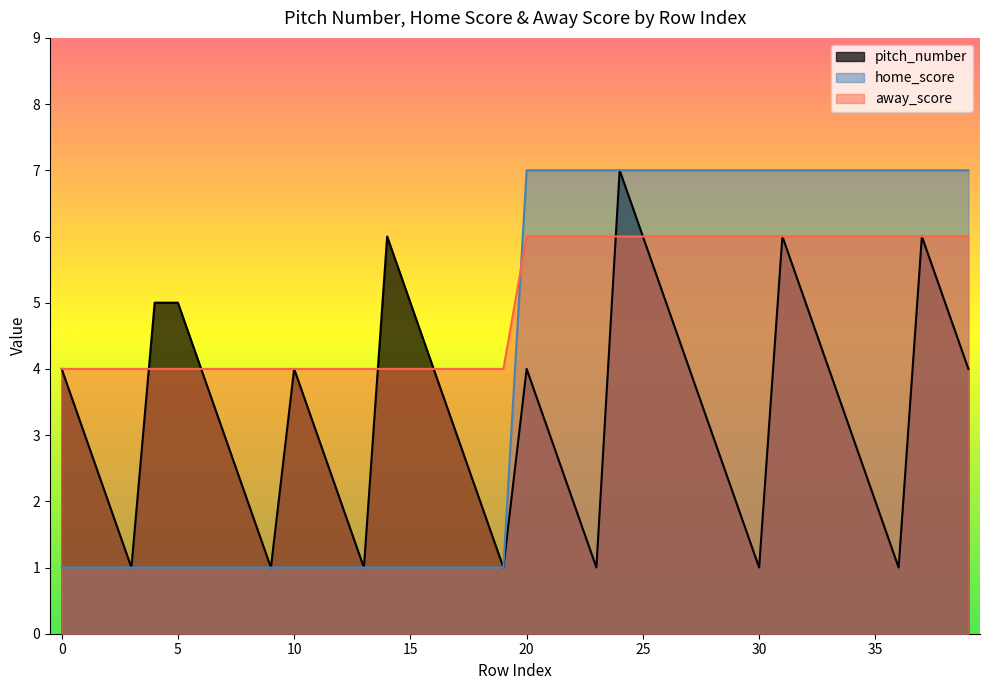

What is the total value across all series at 2021-10-03?

5